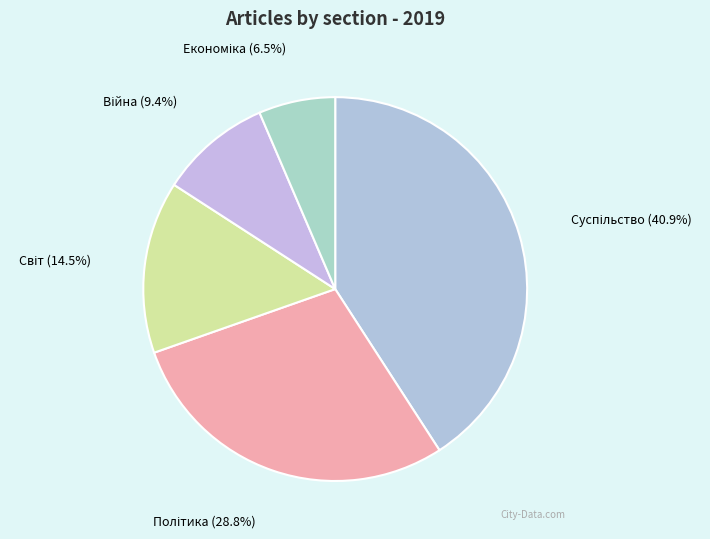

Rank the categories by value from highest to lowest.

Суспільство, Політика, Світ, Війна, Економіка